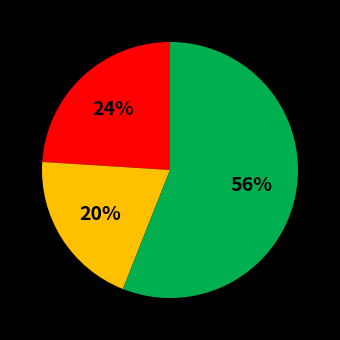

To the nearest percent, what is the average slice percentage?

33%